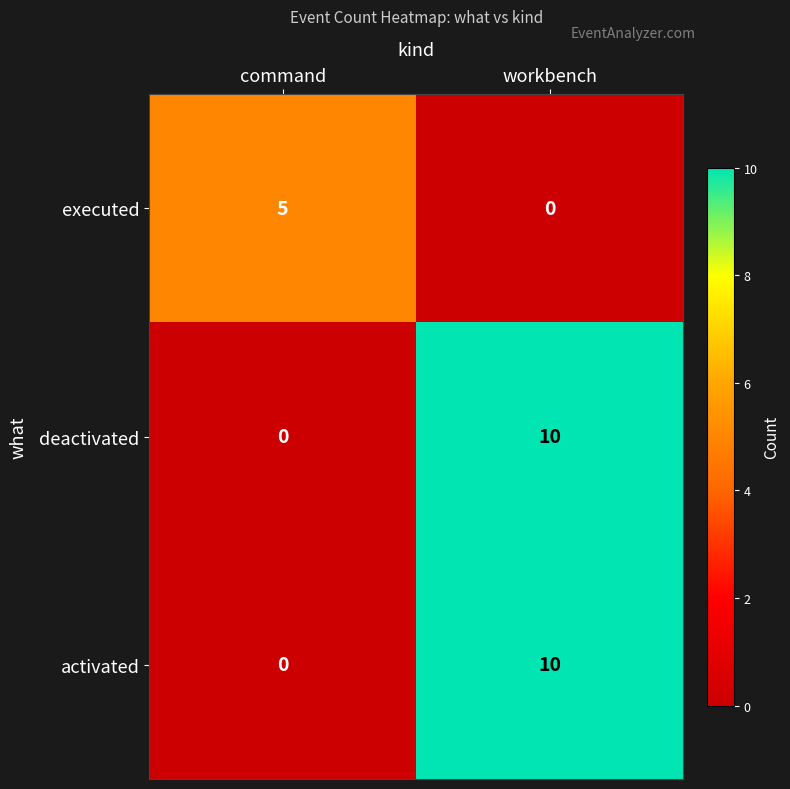

At which category does the chart reach its peak across all series?

workbench